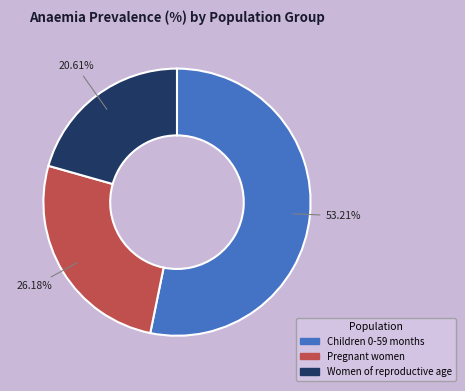

To the nearest percent, what percentage of the pie is Pregnant women?

26%